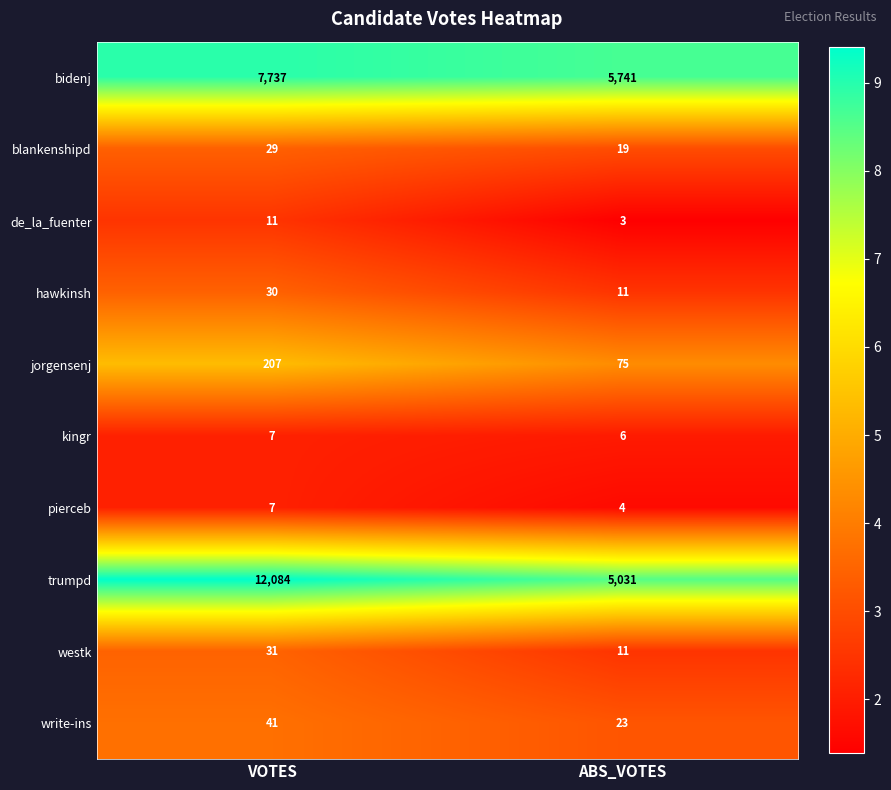

Is it true that kingr equals 6 at ABS_VOTES?

True